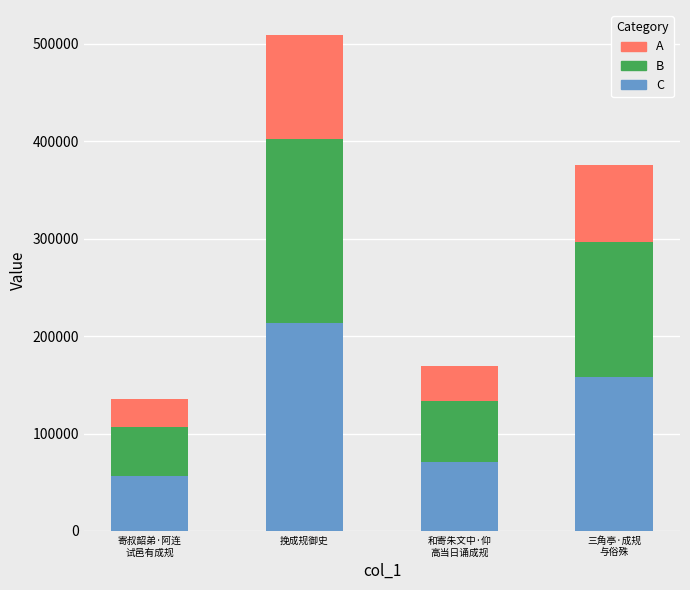

Reading left to right, list the values for the C series.

56868.0	213839.2	70923.7	157710.0